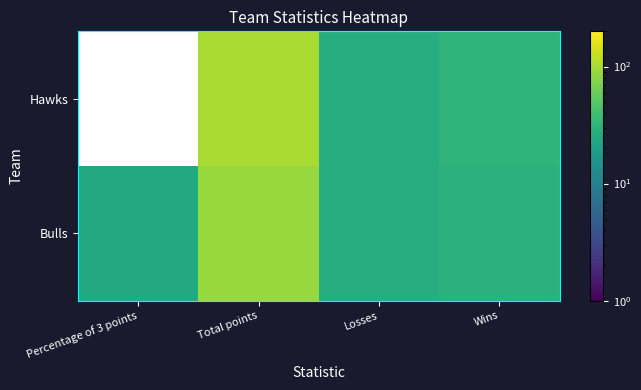

Which has a higher value, Percentage of 3 points or Losses?

Losses